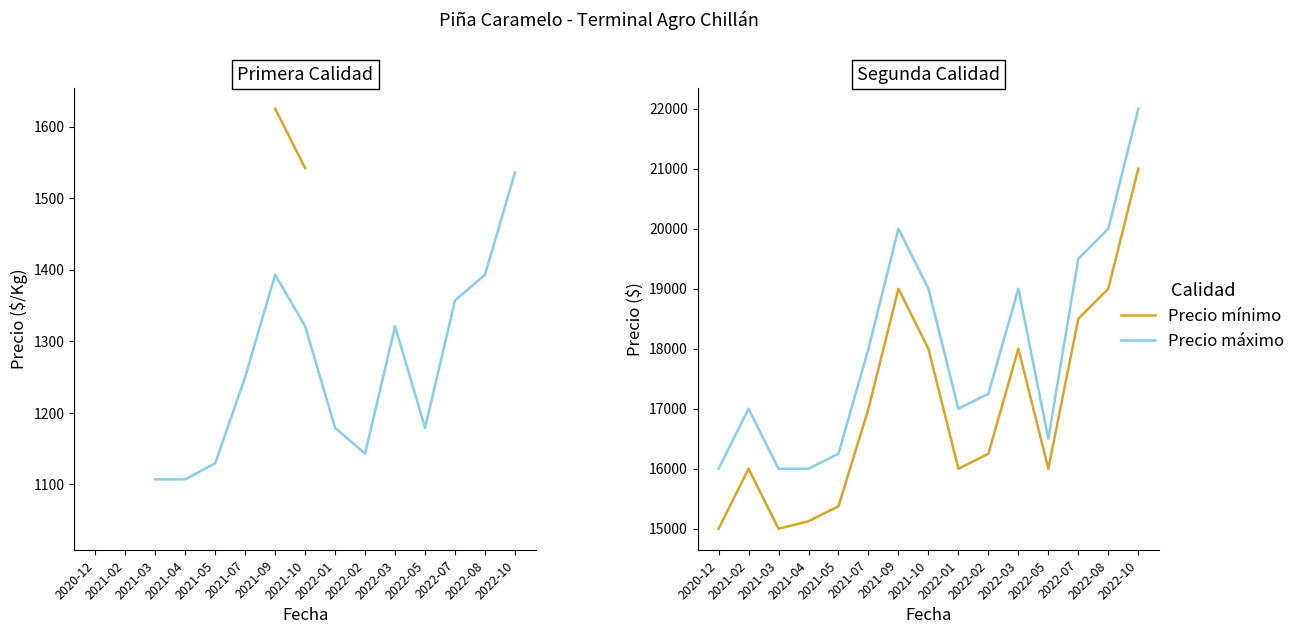

What is the total value across all series at 2022-05?

34899.0